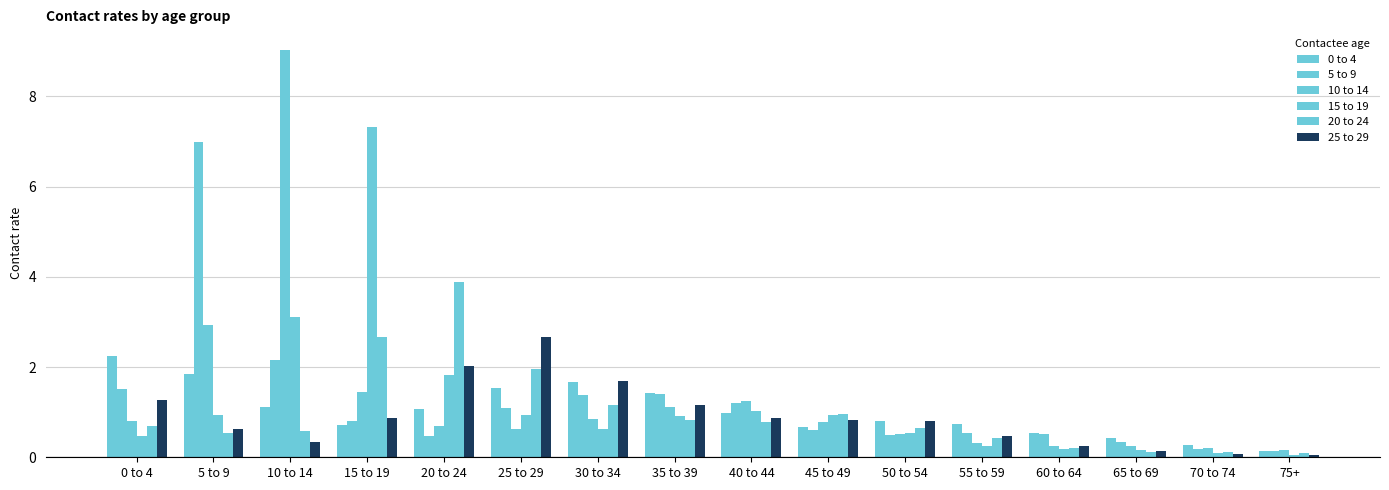

How many series are shown in this chart?

6